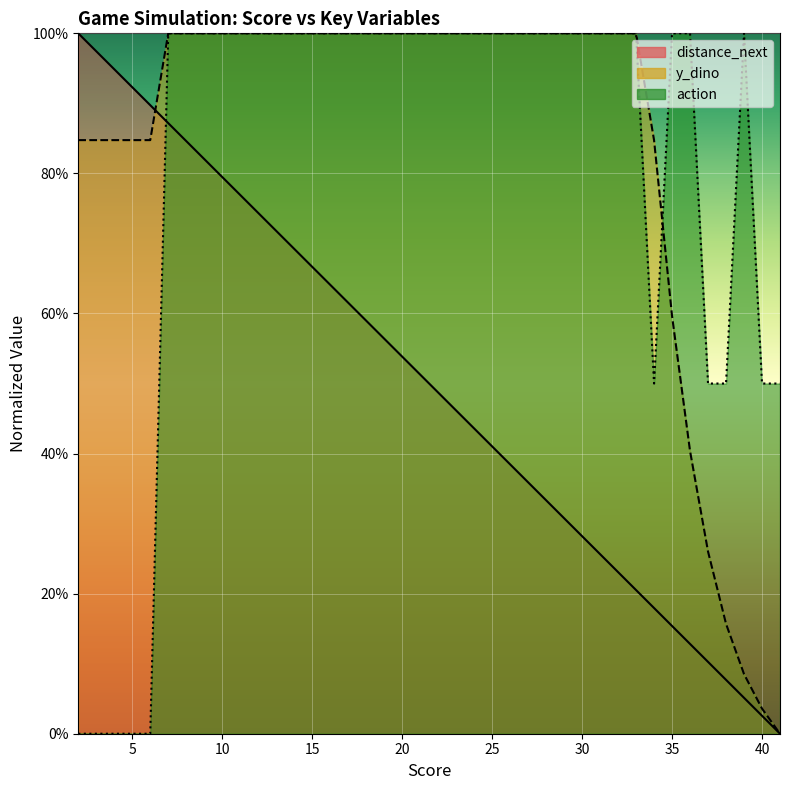

What is the value of the score point at the 11th from the left?

74.4